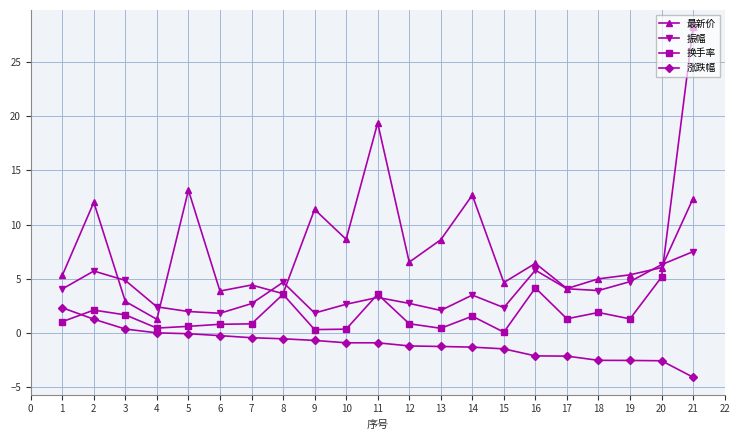

At which category is the sum across all series the highest?

21